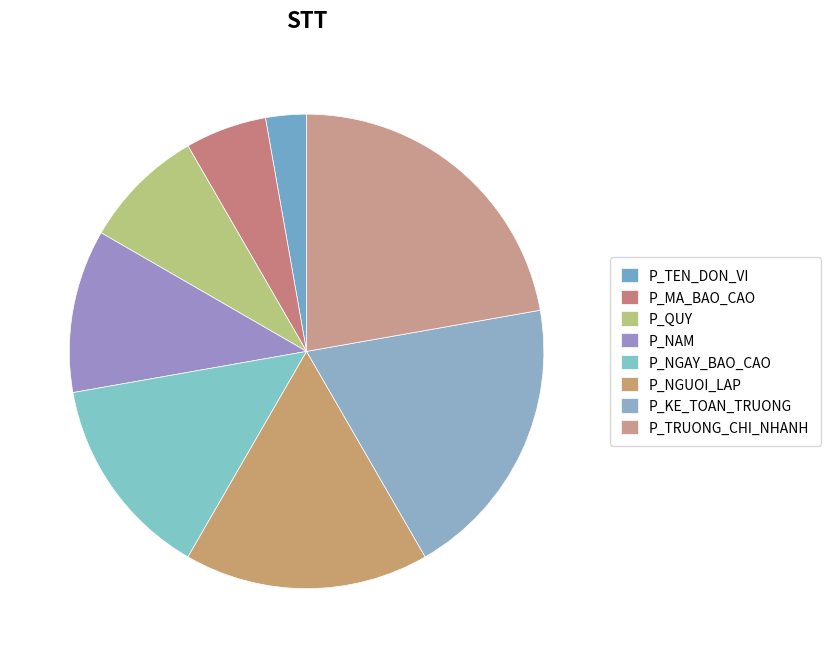

What is the largest slice in the pie chart?

P_TRUONG_CHI_NHANH